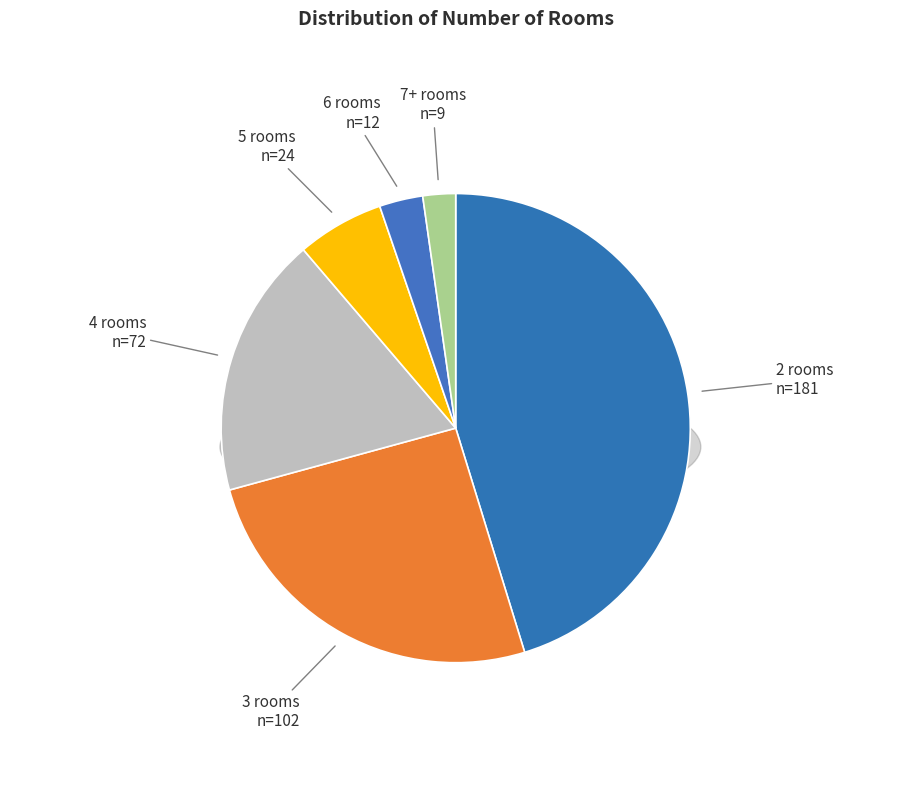

Is there any slice that represents more than half of the pie?

No